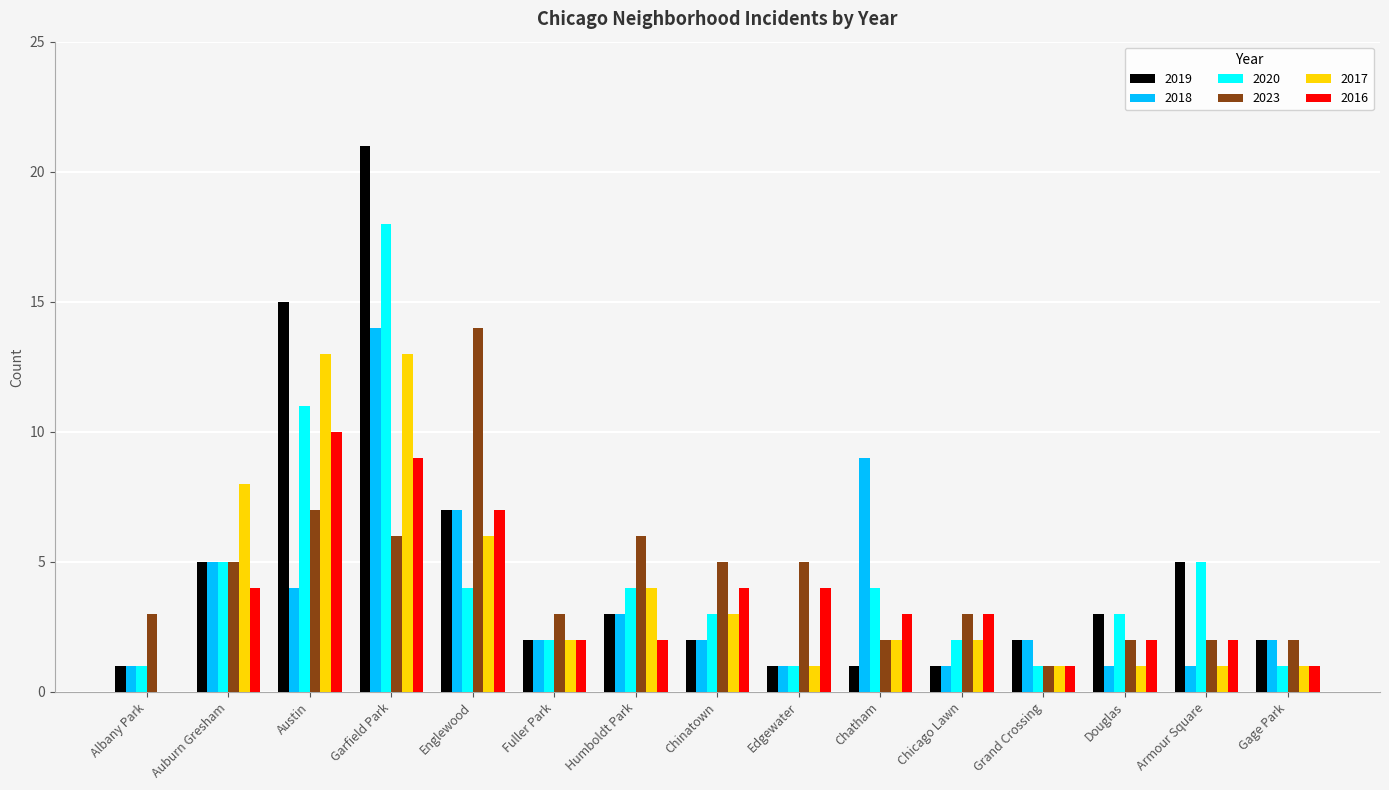

What is the sum of the 2018 values at Austin and Chicago Lawn?

5